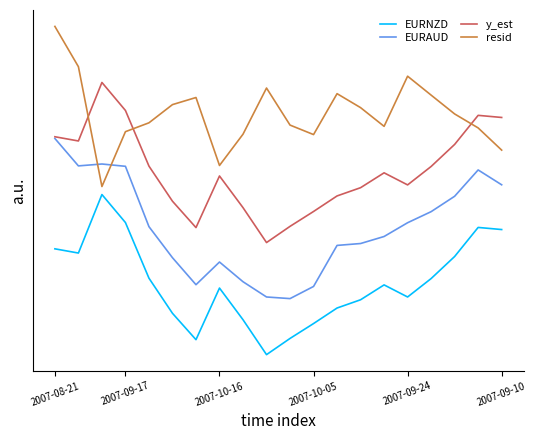

What are all the series names shown in the legend?

EURNZD, EURAUD, y_est, resid